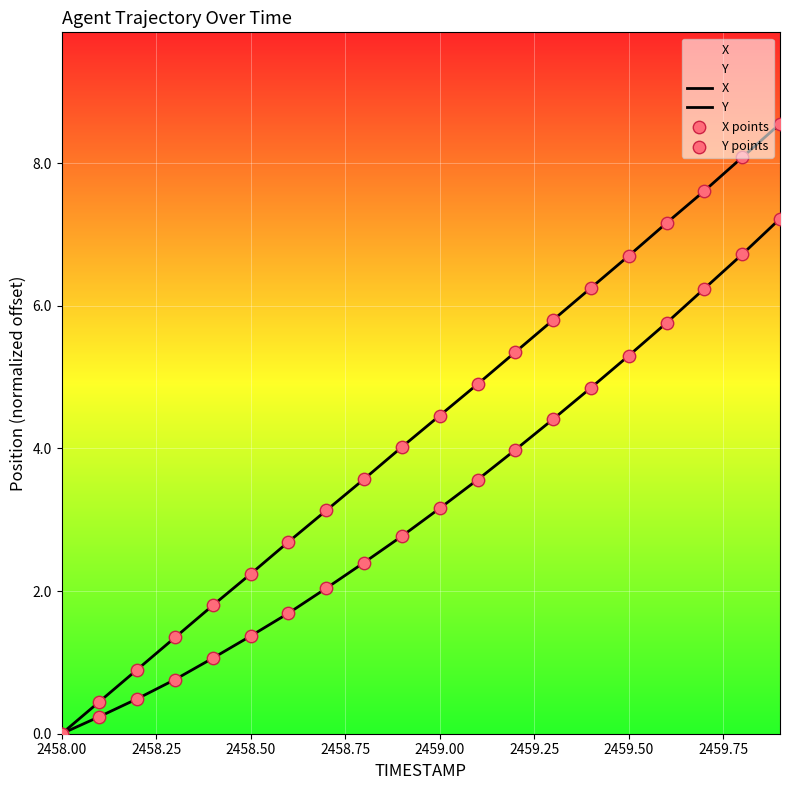

Which series has the largest total across all categories?

Y